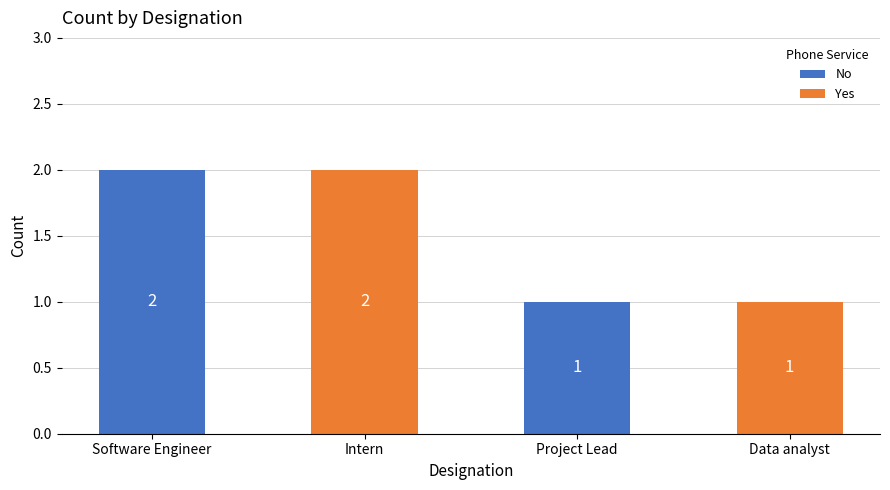

Reading left to right, transcribe all the data shown in this chart.

2	2	1	1